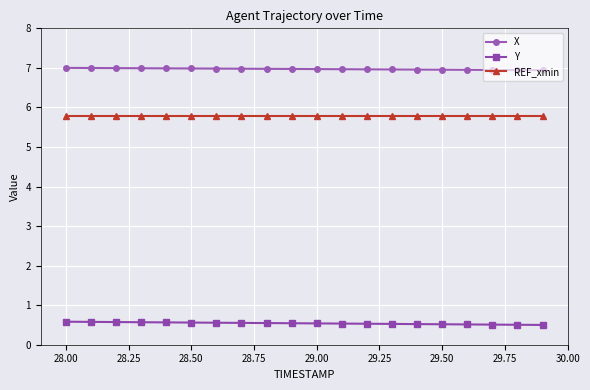

True or false: X and REF_xmin intersect in this chart.

False